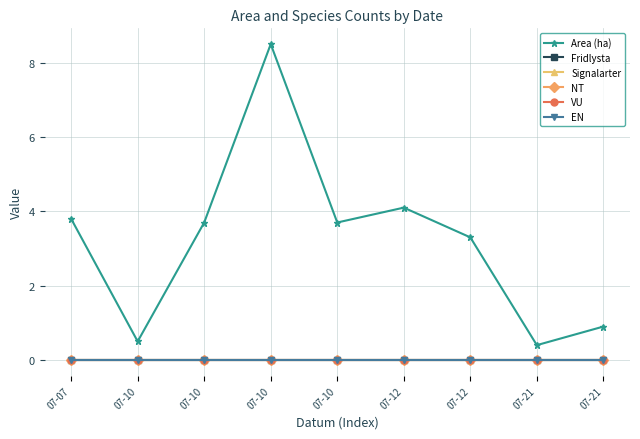

What is the total value across all series at 07-21?

0.4